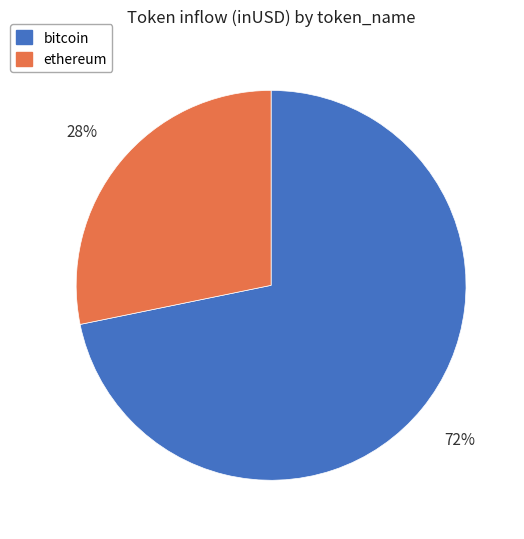

Is the sum of ethereum and bitcoin greater than half?

Yes